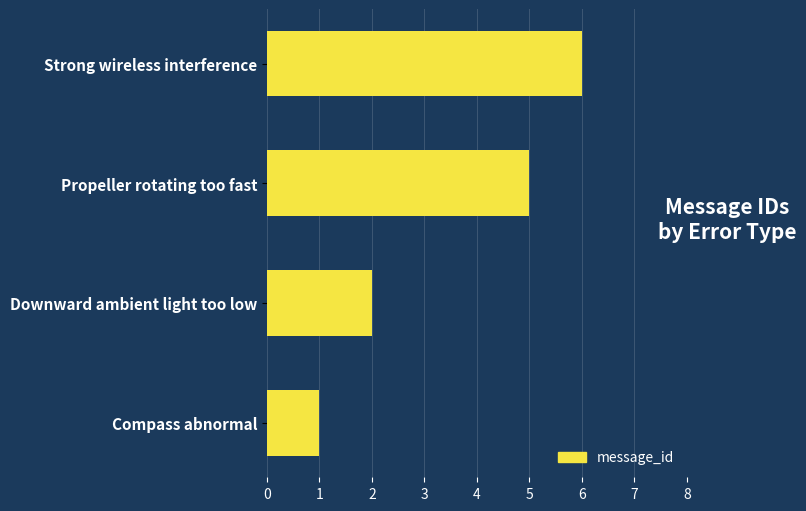

List the labels in order of value, smallest first.

Compass abnormal, Downward ambient light too low, Propeller rotating too fast, Strong wireless interference